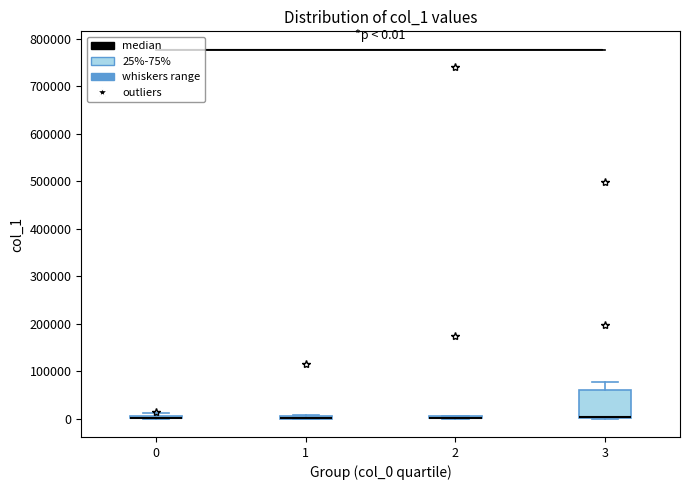

Which box is the tallest, from its lower edge to its upper edge?

3